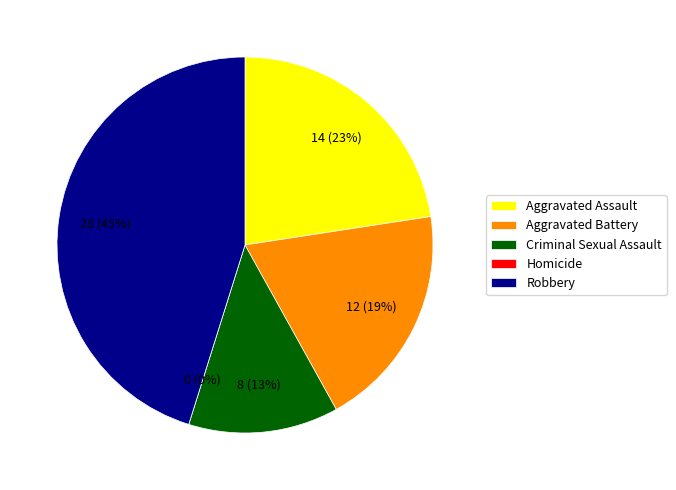

Is it true that Homicide is 0% of the pie?

True